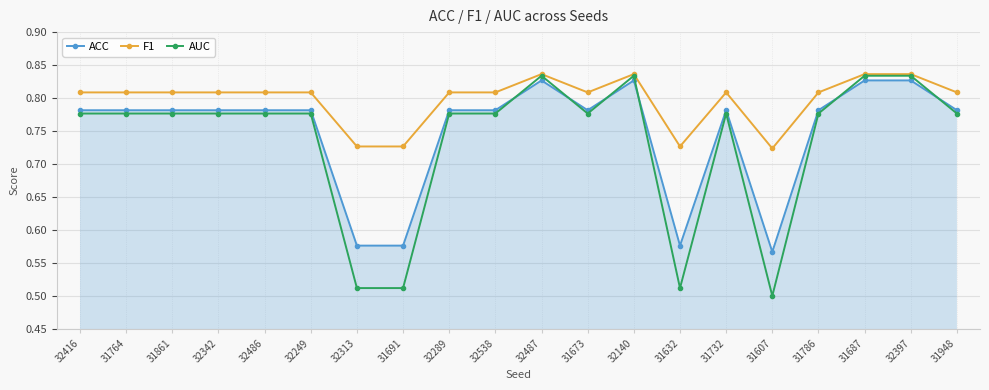

Which category has the lowest value in the AUC series?

31607